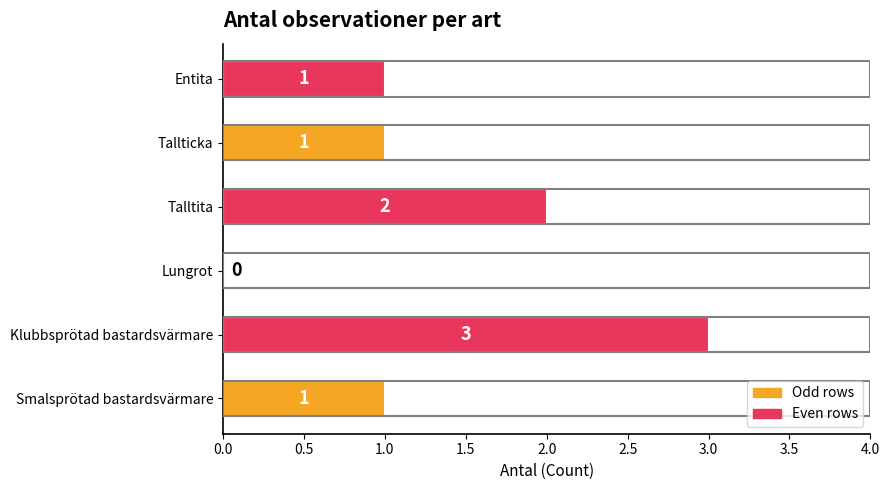

The value at Klubbsprötad bastardsvärmare is 5. True or false?

False